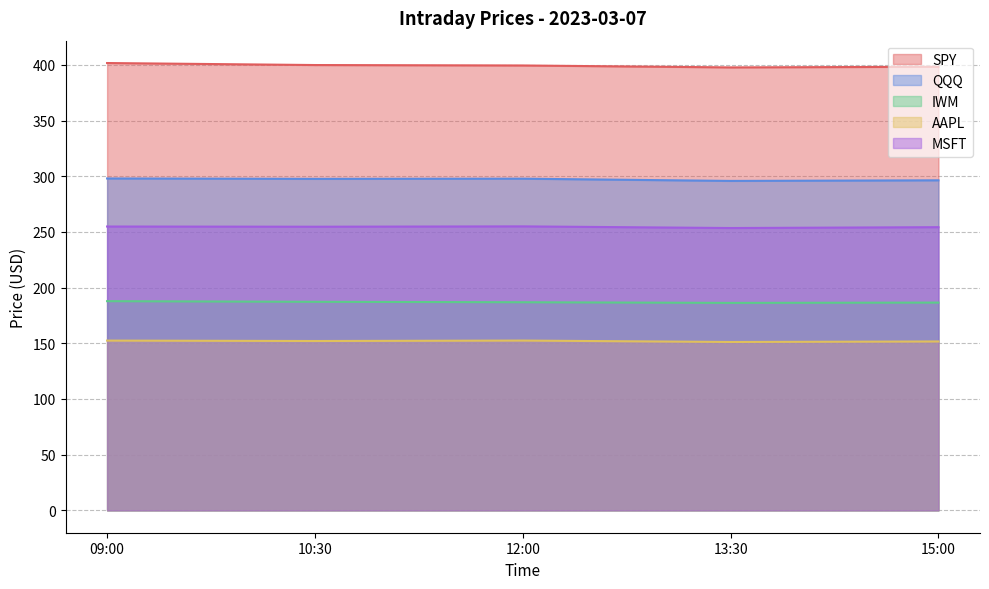

Reading left to right, what are all the values shown in this chart?

SPY: 09:00=401.7	10:30=399.9	12:00=399.5	13:30=397.8	15:00=398.3
QQQ: 09:00=298.0	10:30=297.7	12:00=297.8	13:30=295.8	15:00=296.4
IWM: 09:00=187.9	10:30=187.3	12:00=186.9	13:30=186.3	15:00=186.6
AAPL: 09:00=152.4	10:30=152.1	12:00=152.5	13:30=151.2	15:00=151.7
MSFT: 09:00=254.9	10:30=254.7	12:00=255.0	13:30=253.5	15:00=254.3